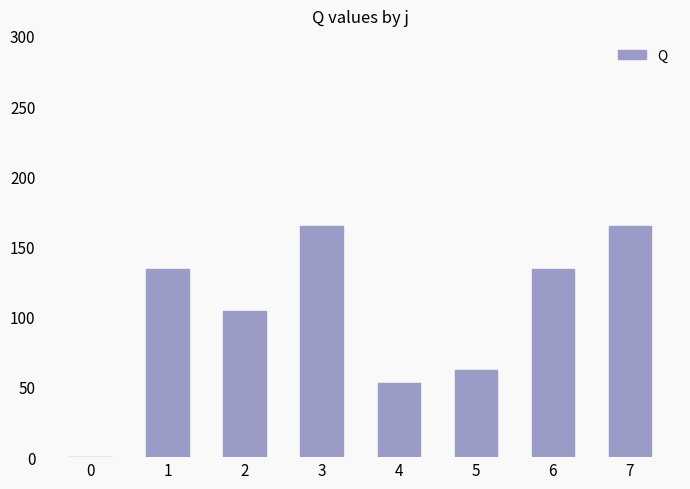

Read the value at 3.

164.4